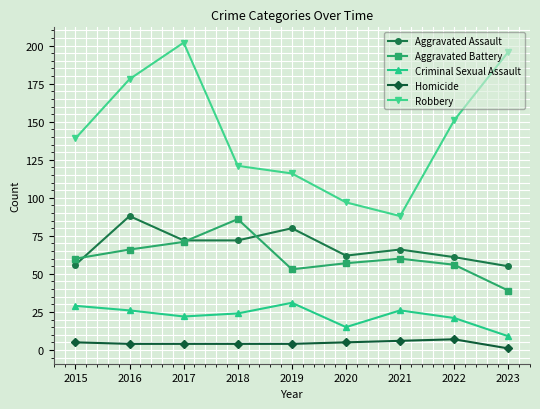

What is the value of the Criminal Sexual Assault point at the 3rd from the left?

22